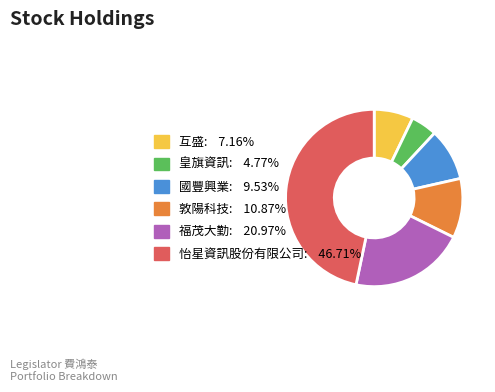

Is it true that 國豐興業 is 1% of the pie?

False